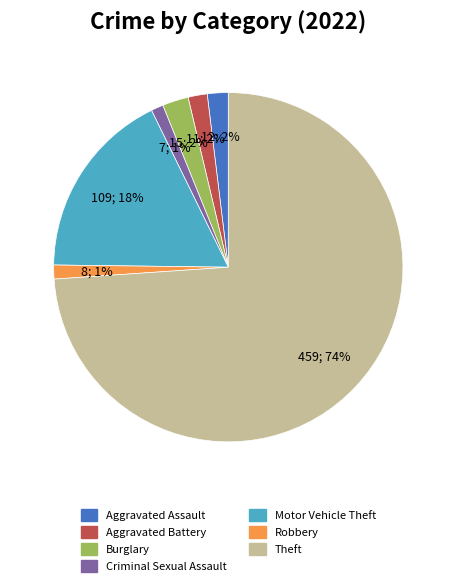

Is Robbery the majority of the pie?

No